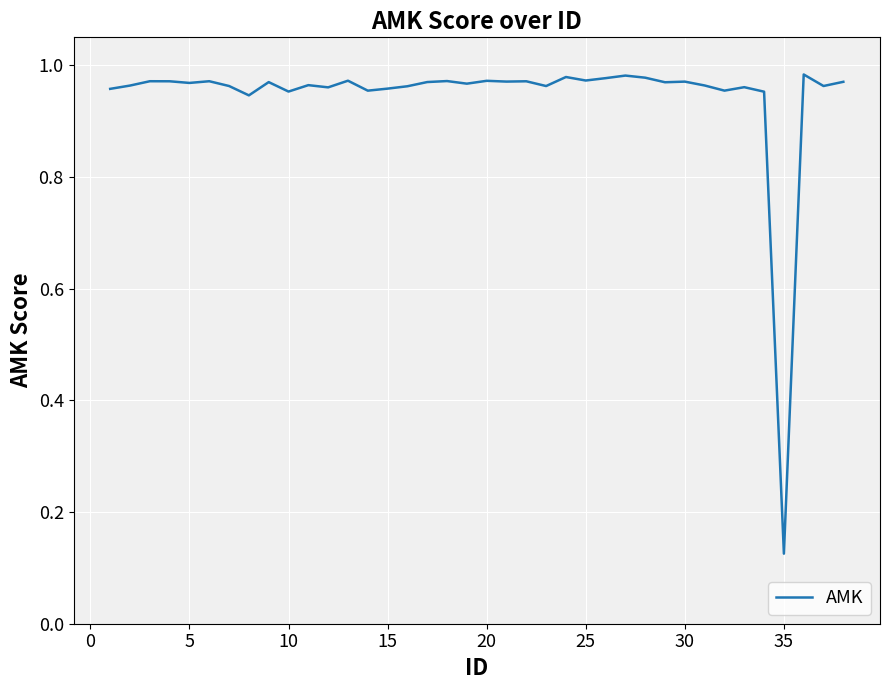

How many lines are shown in the chart?

1